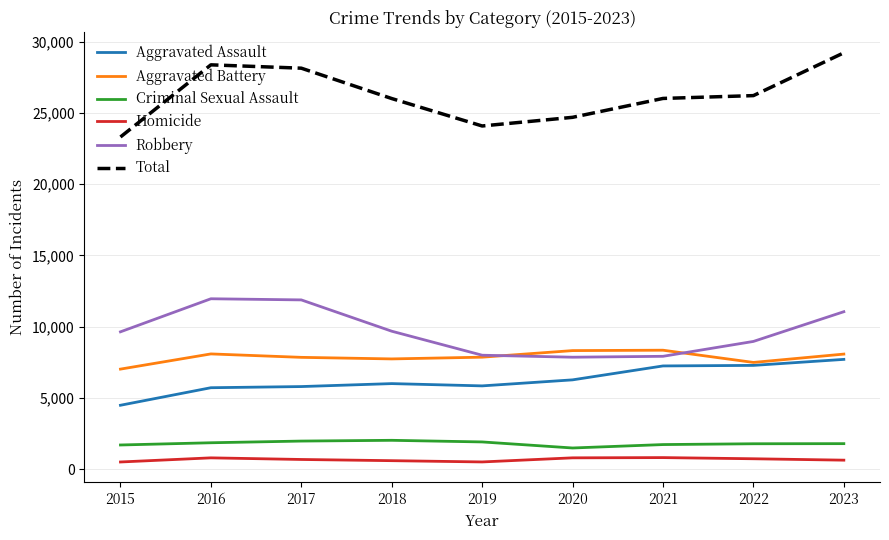

Which series has the largest total across all categories?

Total